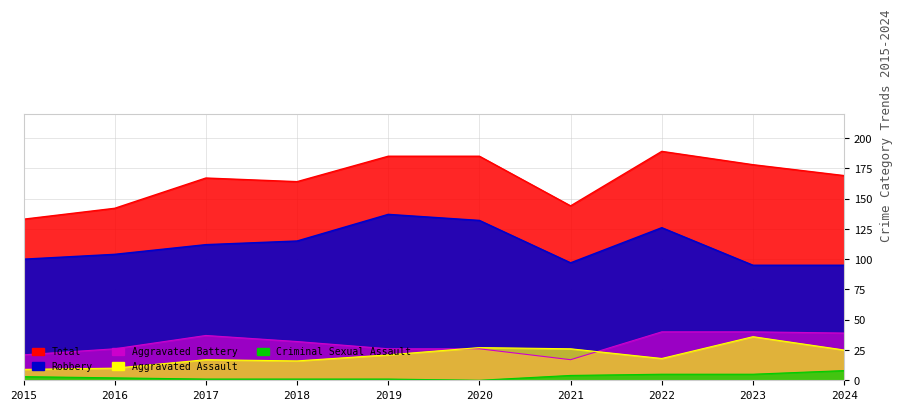

Which series has the largest total across all categories?

Total